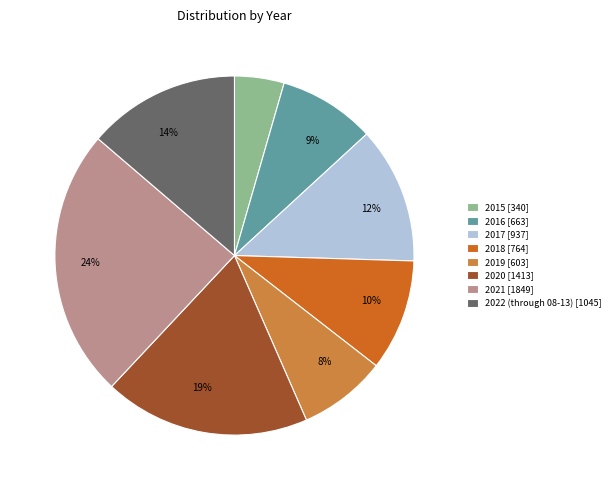

Do 2018 and 2020 together represent more than half of the pie?

No